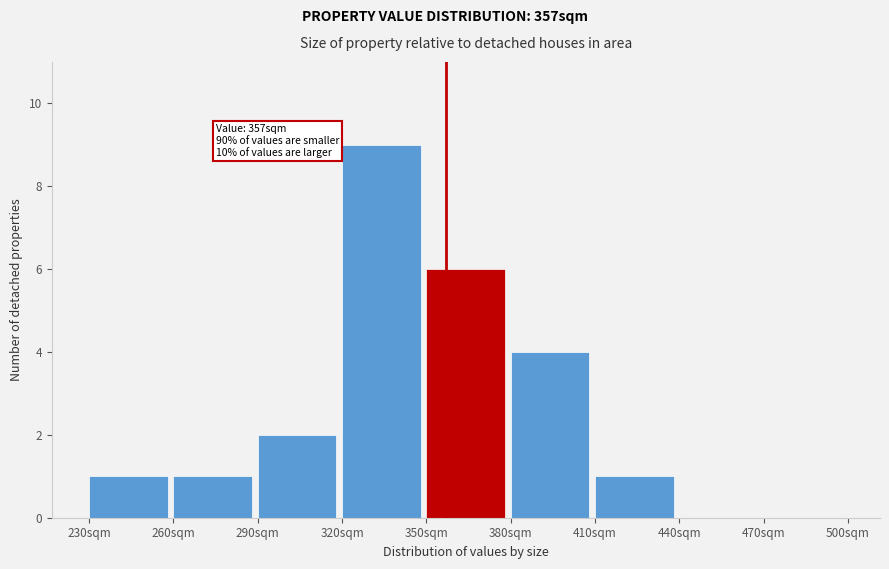

Which range on the x-axis has the tallest bar?

320 to 350